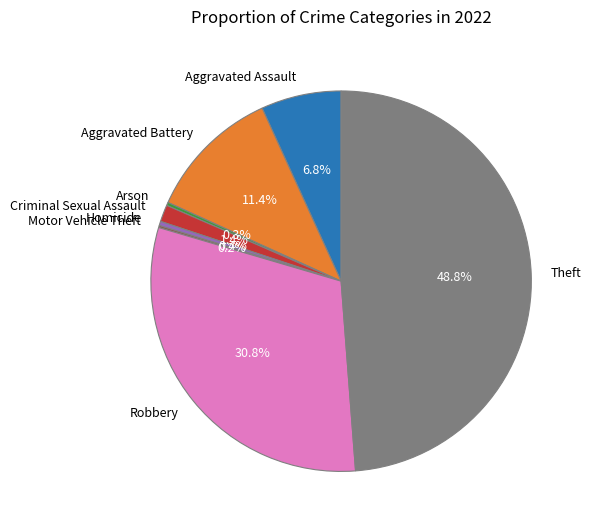

What percentage do Criminal Sexual Assault and Robbery together represent?

32.2%